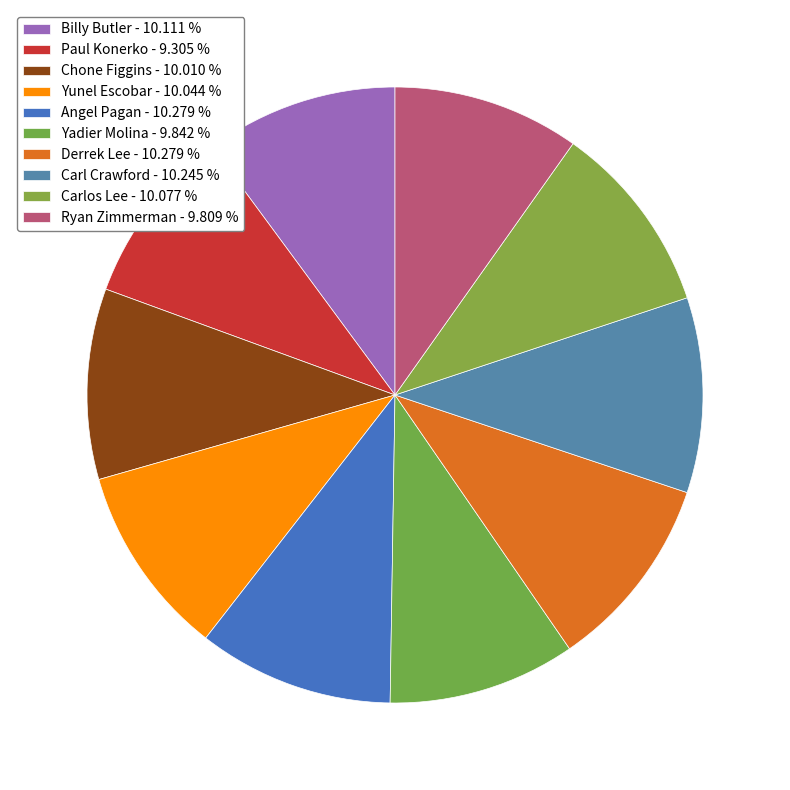

How many slices are in this pie chart?

10